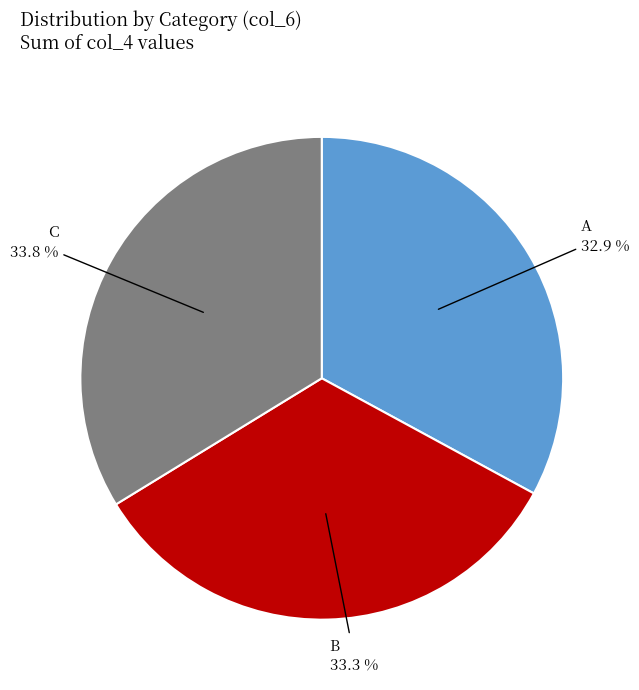

What portion of the pie excludes B?

66.7%